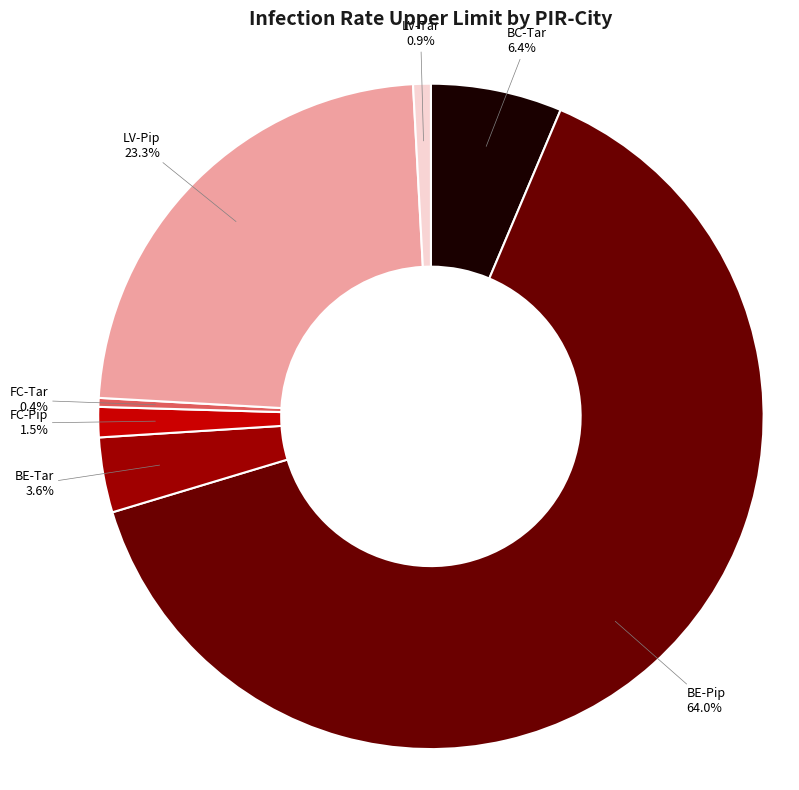

Is there a majority slice in this chart?

Yes